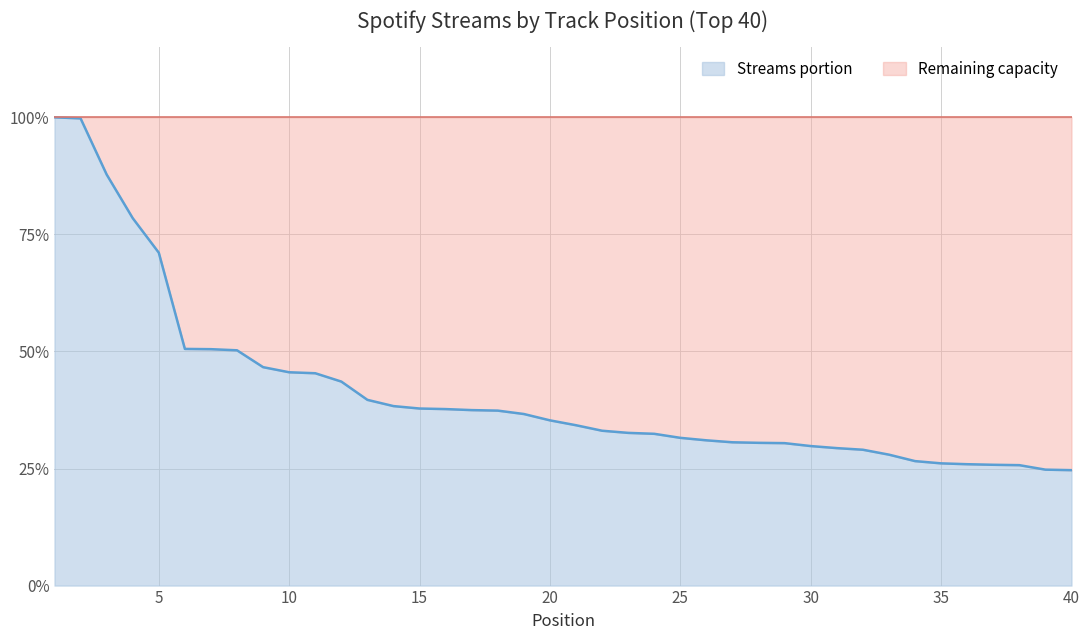

The chart shows a value of 51.5 at 31. True or false?

False